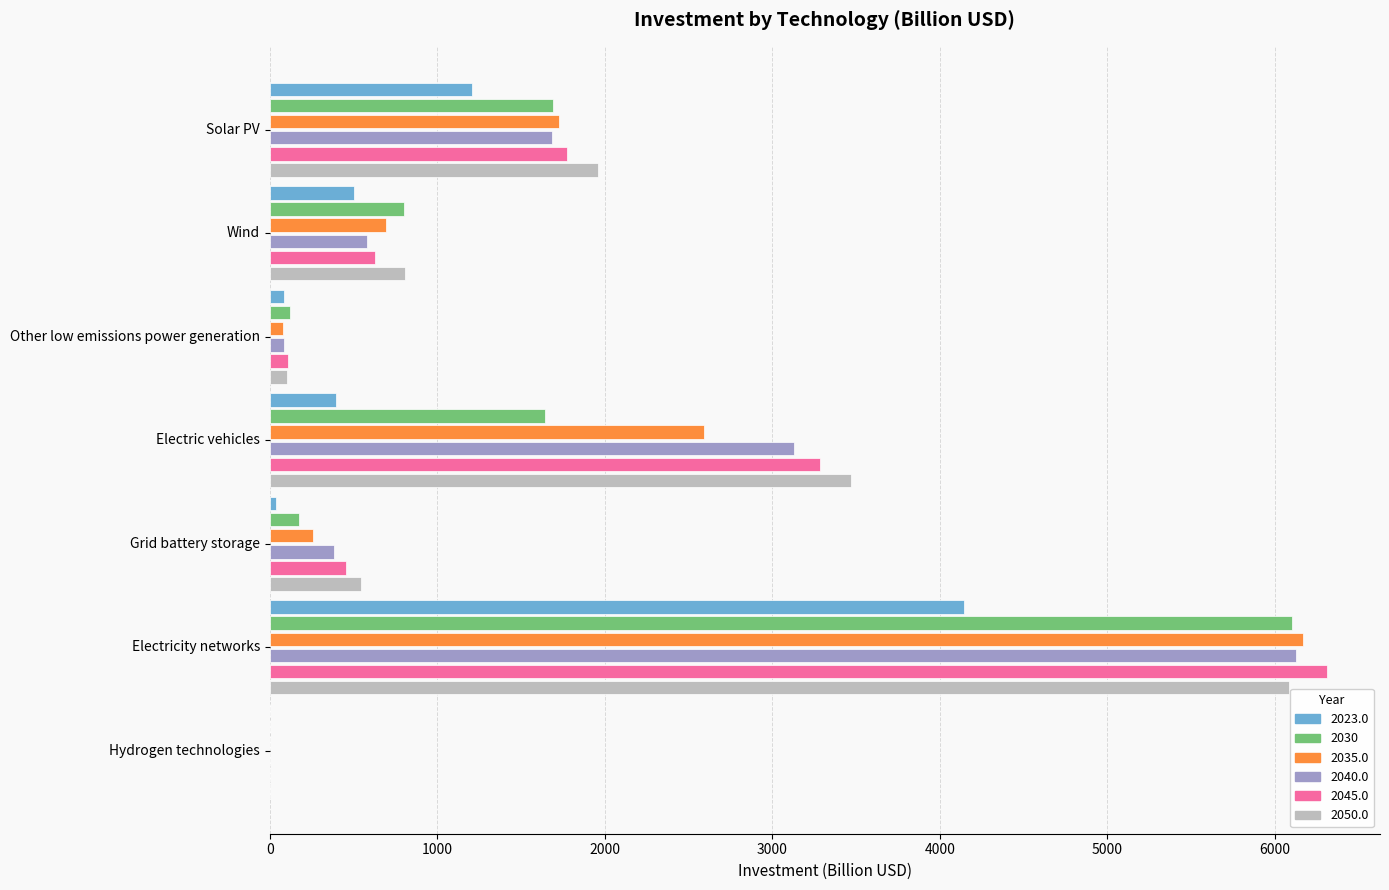

At which category does the chart reach its peak across all series?

Electricity networks